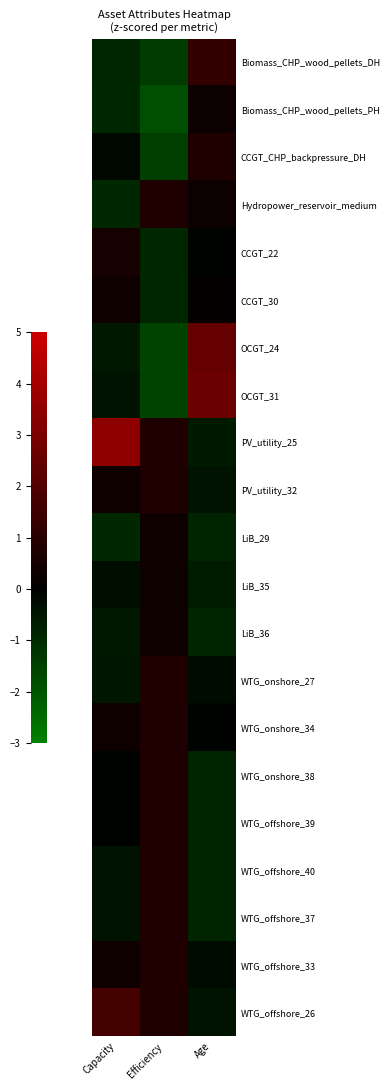

Which series has the widest spread of values?

OCGT_31